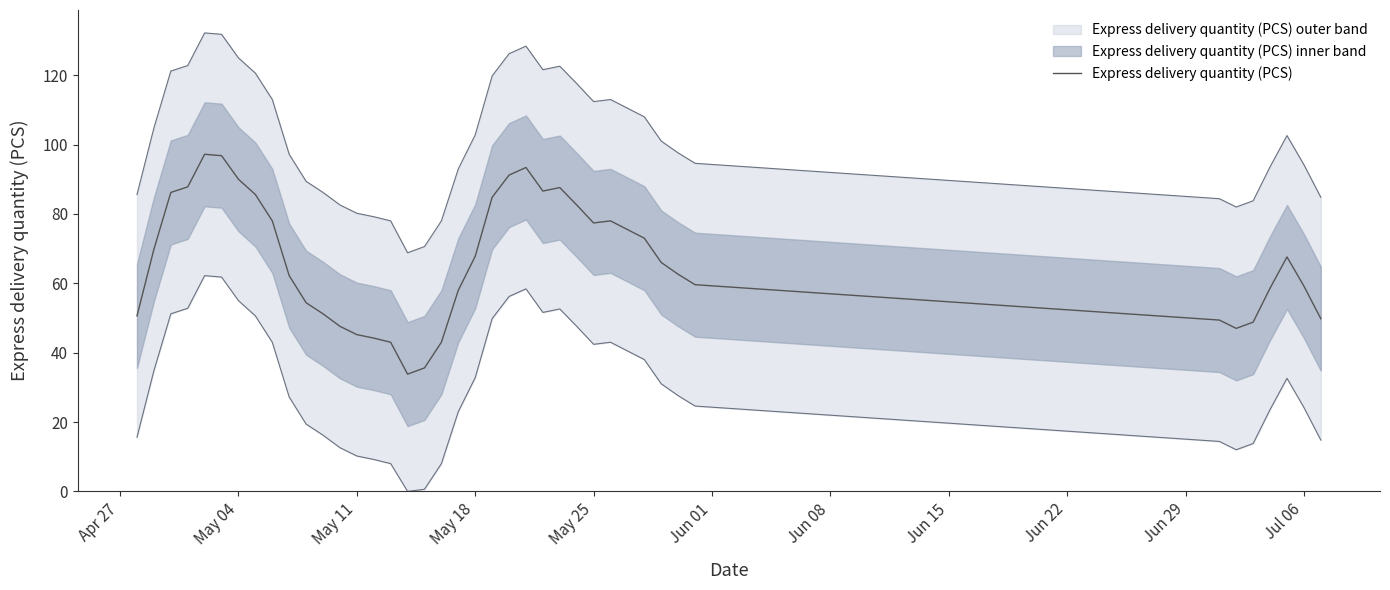

What is the maximum value shown in the chart?

97.2